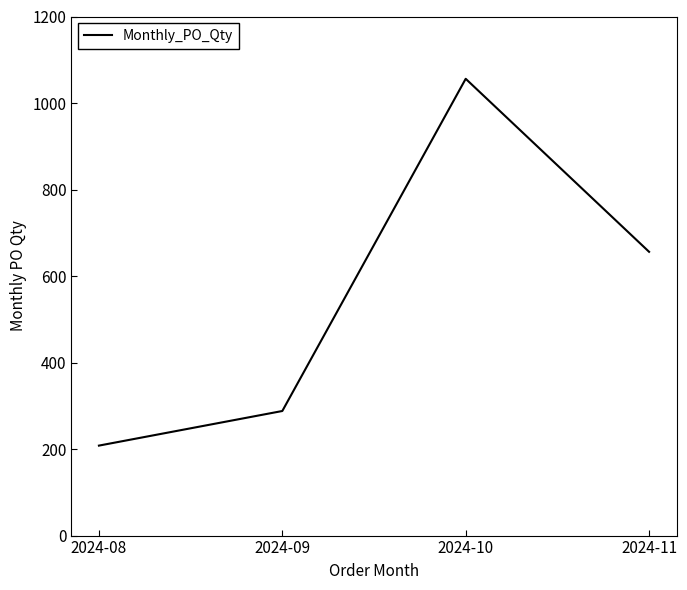

Does the chart have visible grid lines?

No